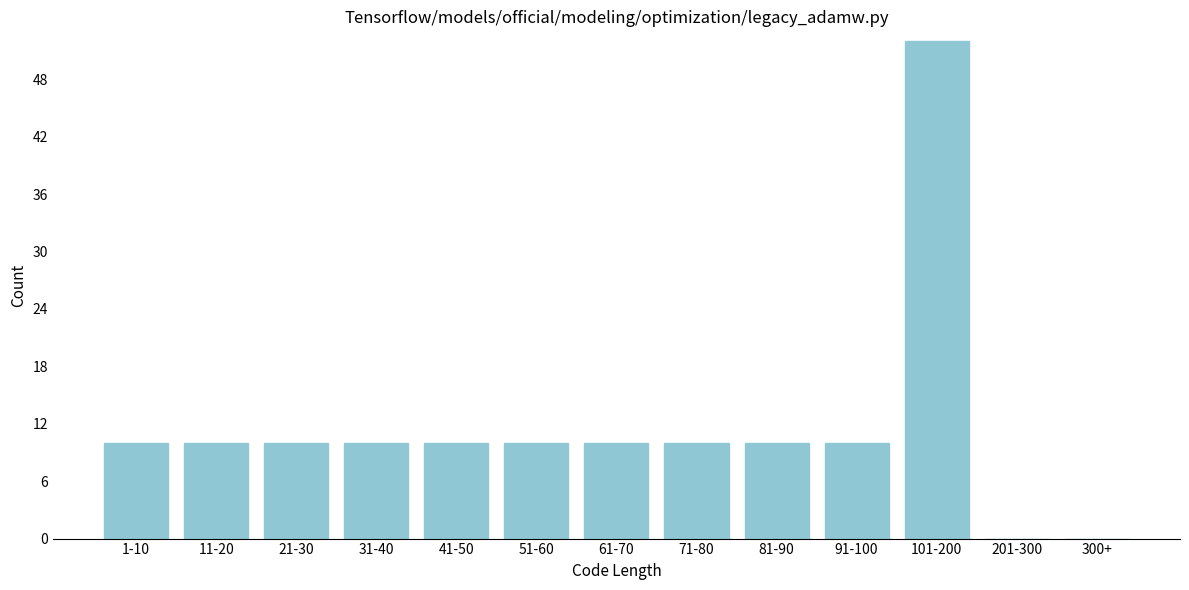

Reading left to right, transcribe all the data shown in this chart.

1-10=10	11-20=10	21-30=10	31-40=10	41-50=10	51-60=10	61-70=10	71-80=10	81-90=10	91-100=10	101-200=52	201-300=0	300+=0